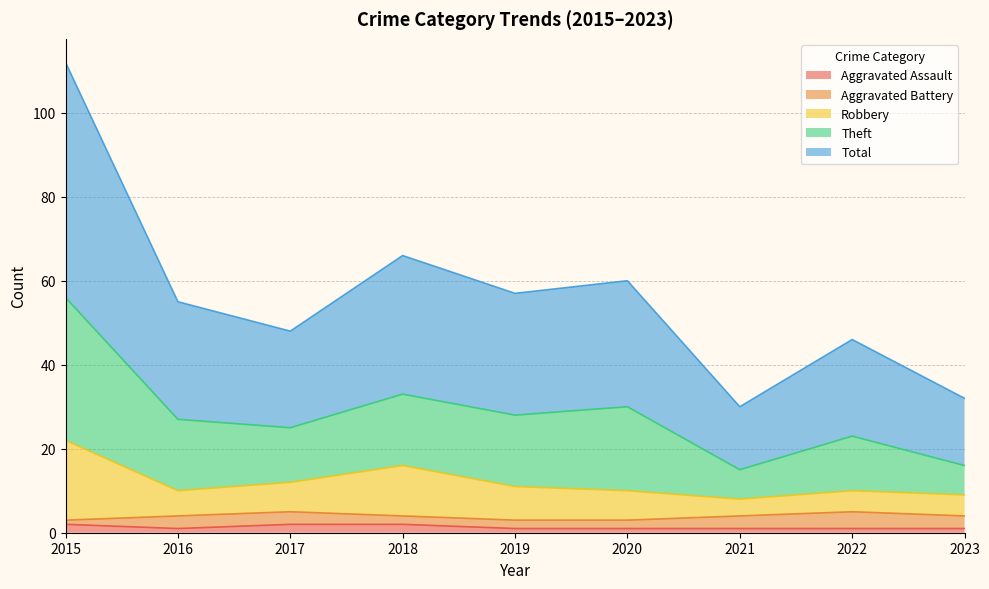

True or false: Robbery has a value of 14 at 2020.

False